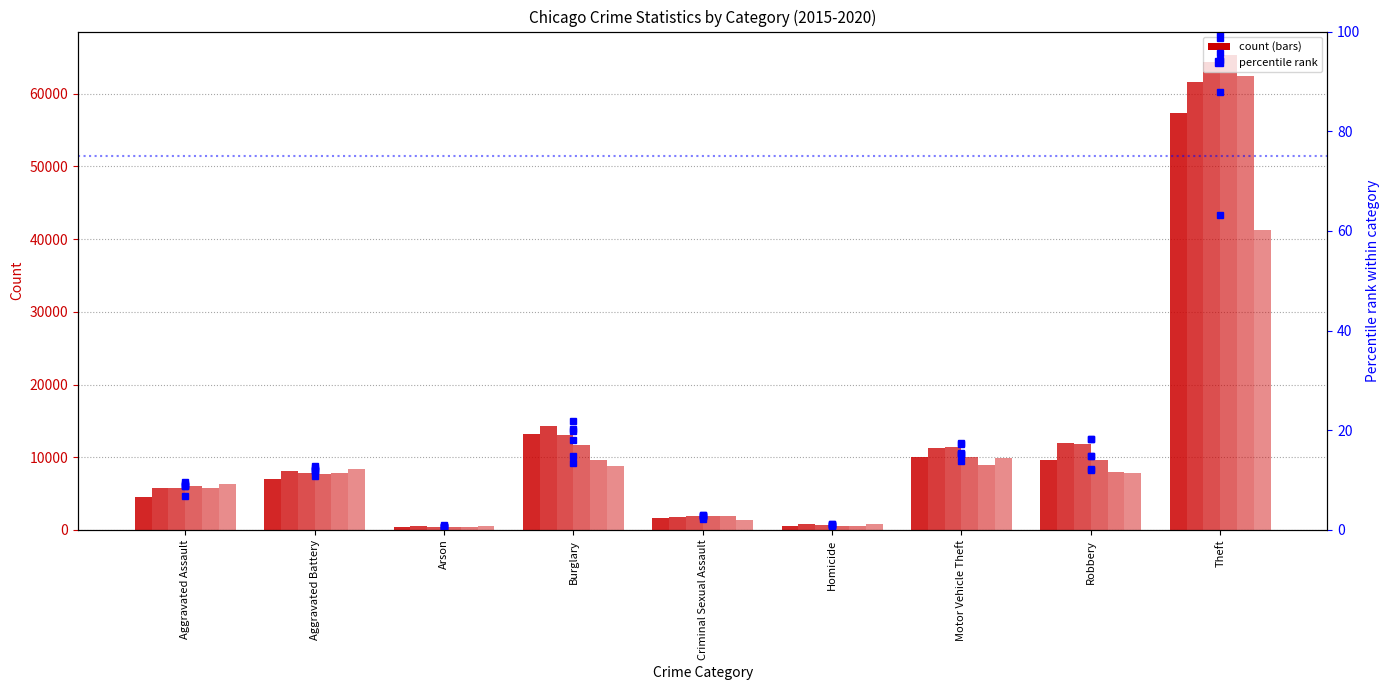

What is the value of the 2020 pct bar at the 7th from the left?

15.2